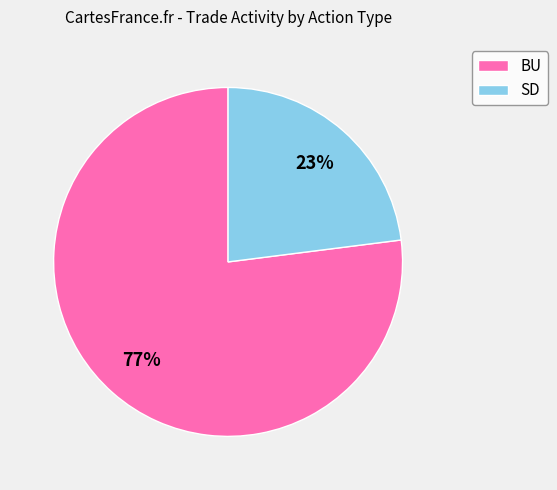

To the nearest percent, what is the difference between the SD and BU slice percentages?

54%